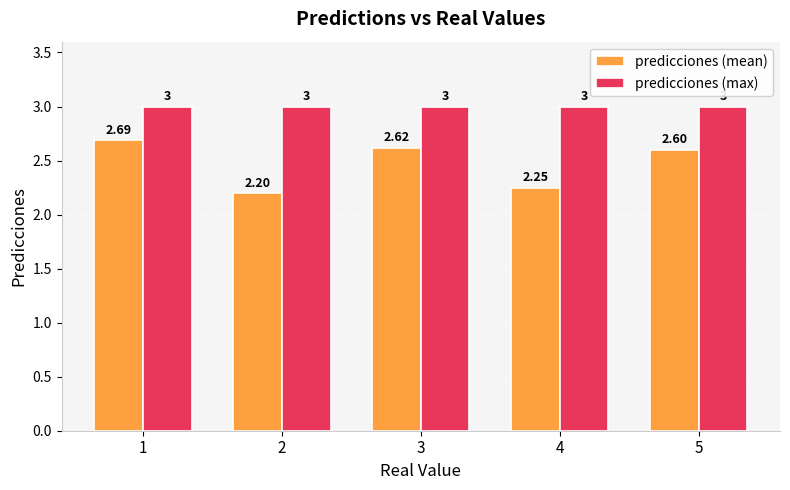

Are the bars horizontal?

No